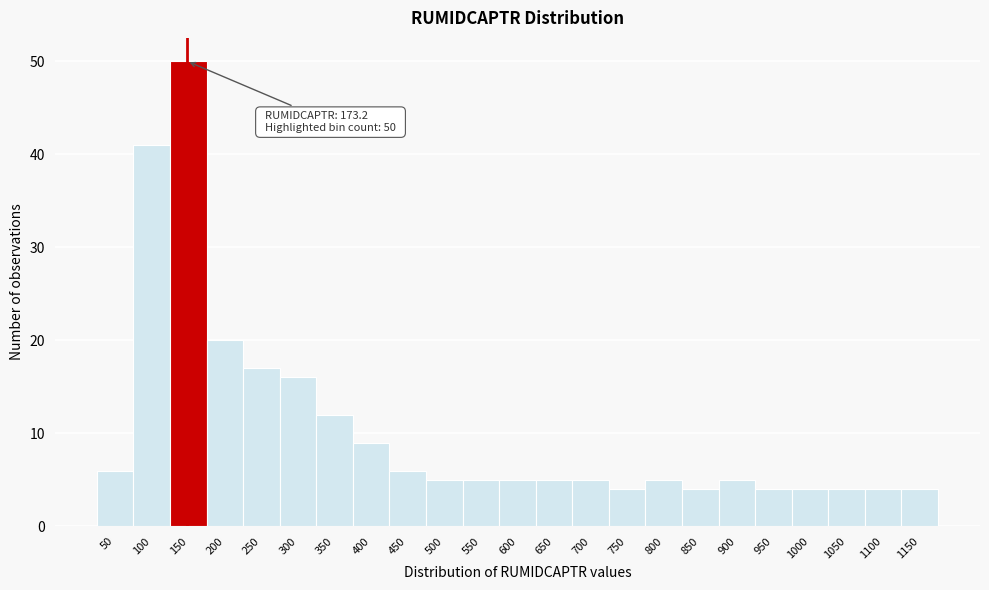

Reading right to left, what are all the values shown in this chart?

4	4	4	4	4	5	4	5	4	5	5	5	5	5	6	9	12	16	17	20	50	41	6